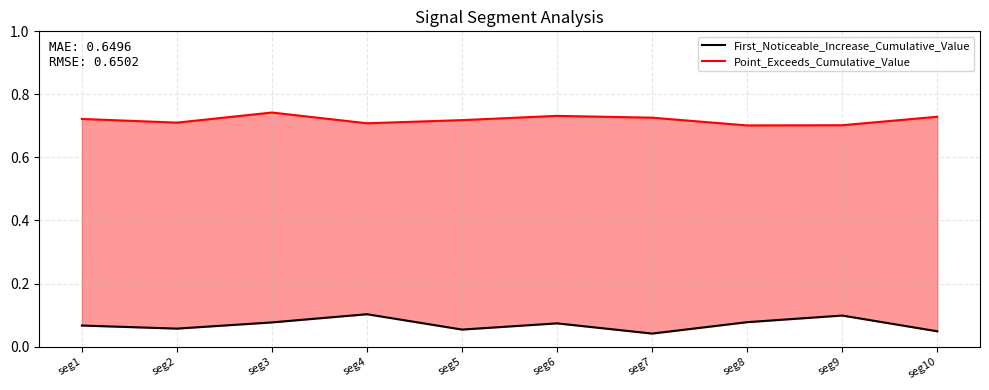

True or false: Point_Exceeds_Cumulative_Value and First_Noticeable_Increase_Cumulative_Value cross at least once.

False